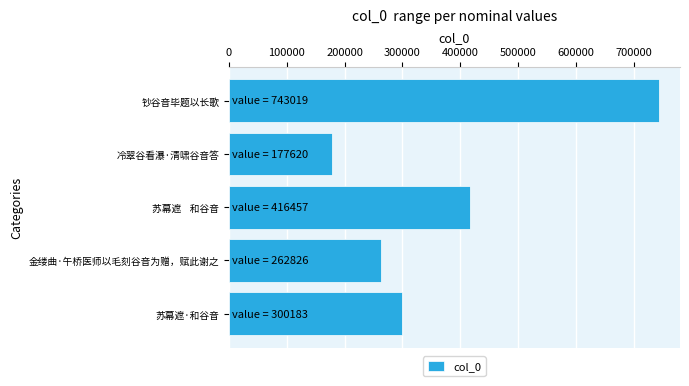

Where is the data nearest to the value 460319?

苏幕遮    和谷音